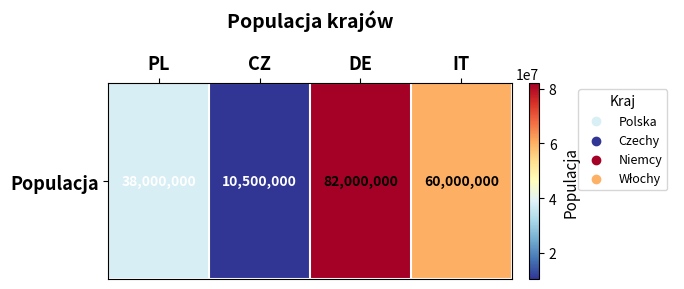

How many values are below 60000000?

2